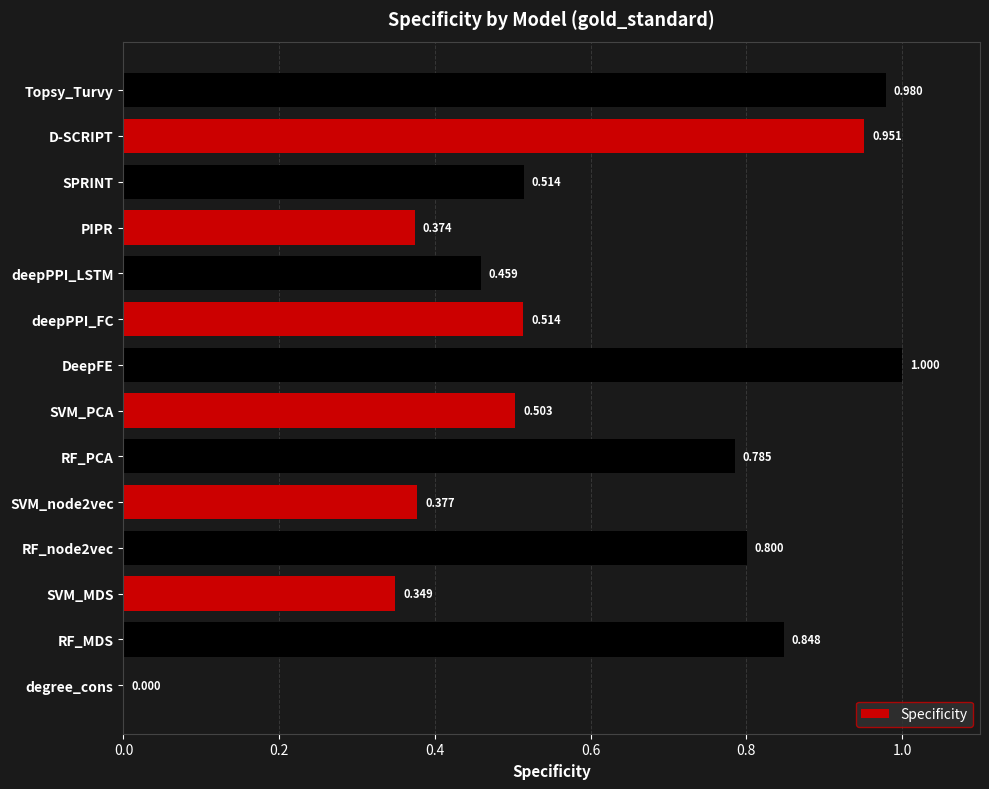

How many data points does each series have?

14